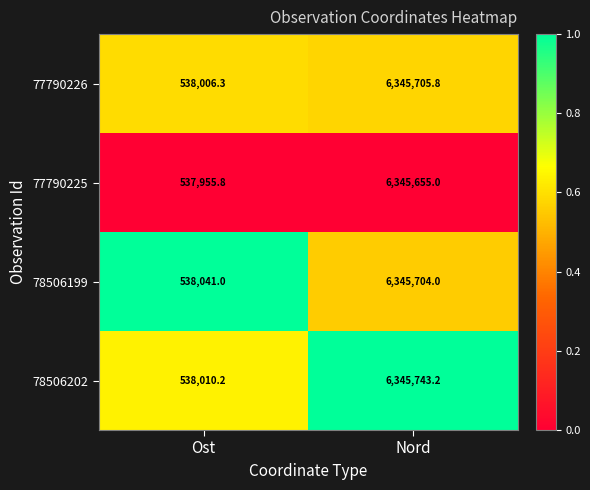

List the series in order of their peak value, highest first.

78506202, 77790226, 78506199, 77790225